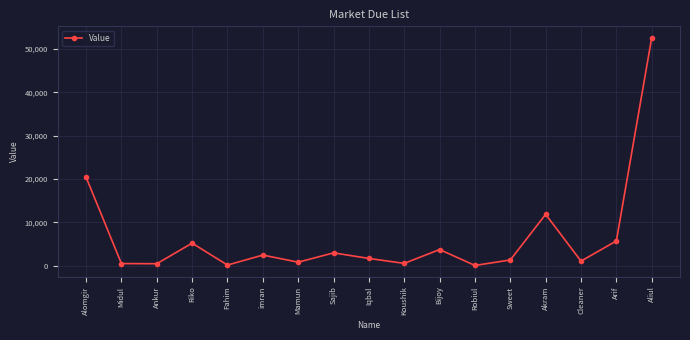

True or false: the data shows 2493 at imran.

True